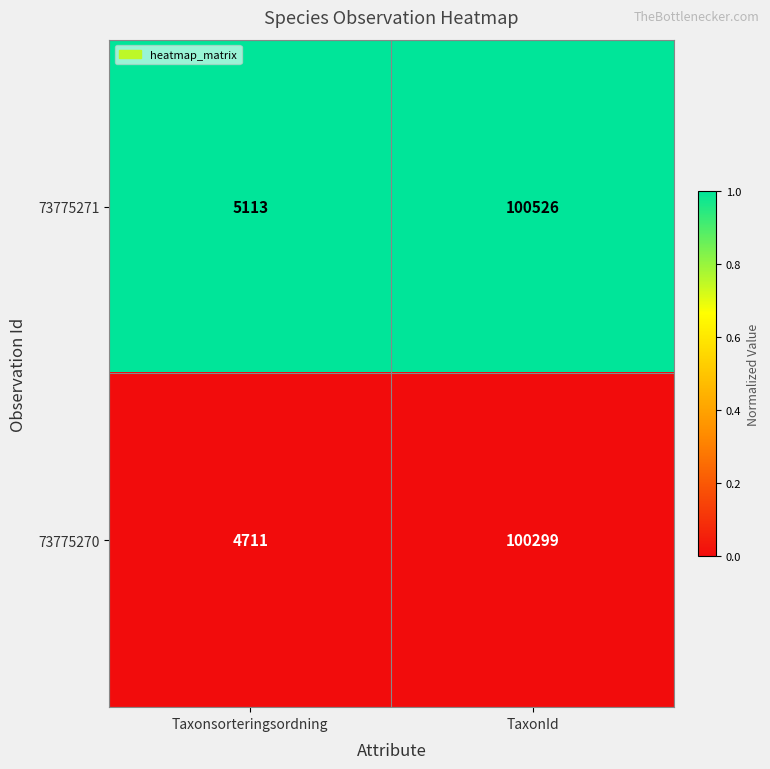

How many data points does each series have?

2